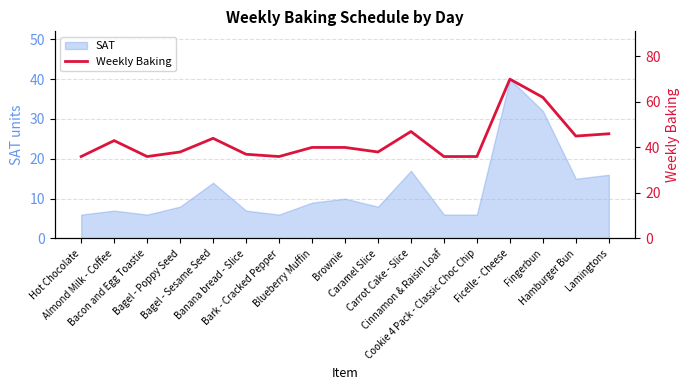

Which label corresponds to the smallest value in the chart?

Hot Chocolate